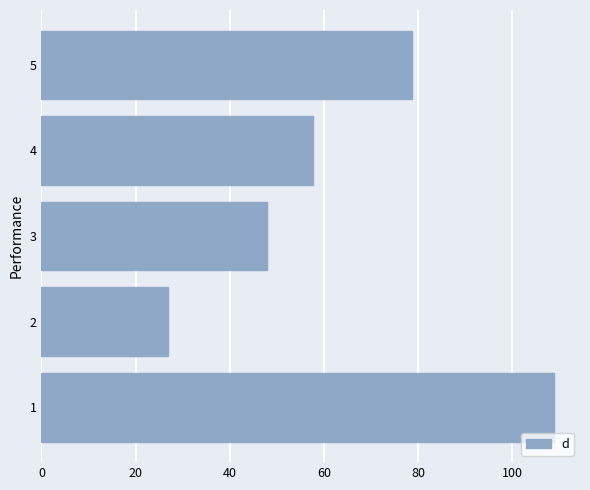

Which label corresponds to the smallest value in the chart?

2